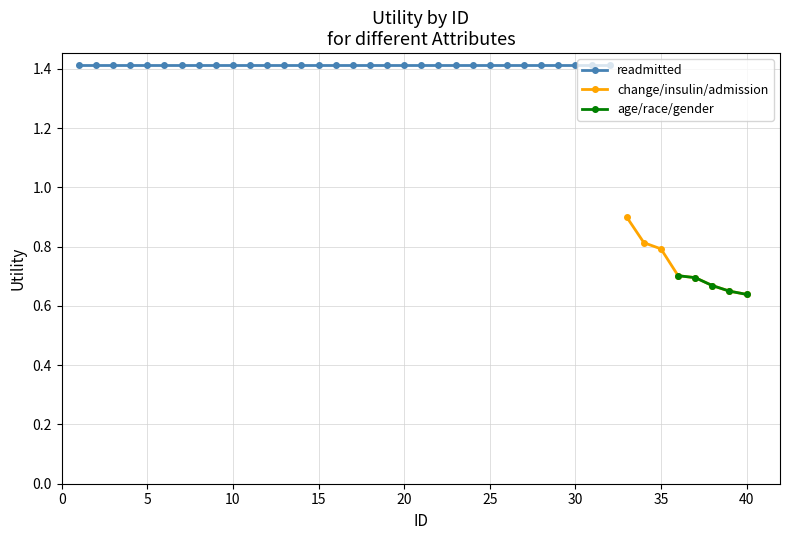

How many lines are shown in the chart?

3